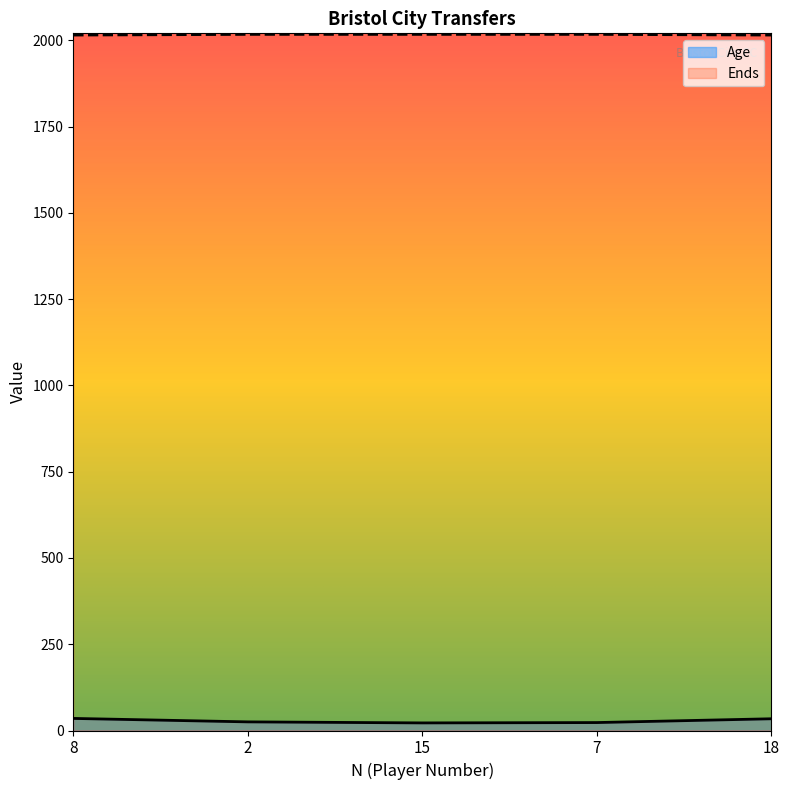

Reading right to left, list all the values displayed in this chart.

Age: 18=34	7=23	15=22	2=25	8=35
Ends: 18=2015	7=2017	15=2017	2=2017	8=2015